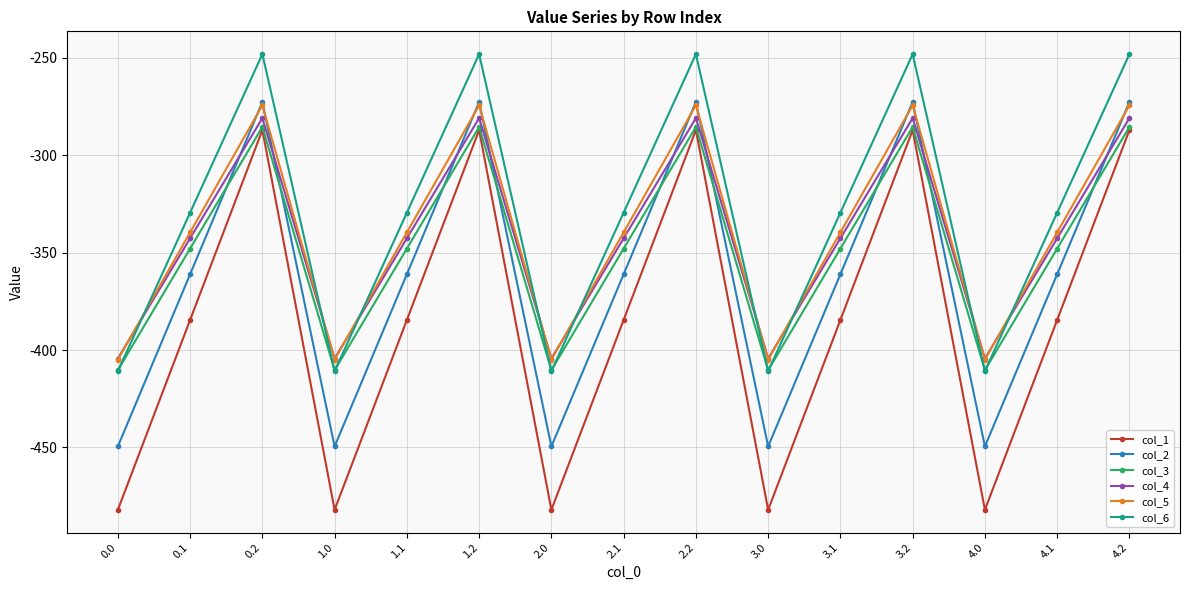

What is the difference between the maximum and minimum values in the col_3 series?

124.8